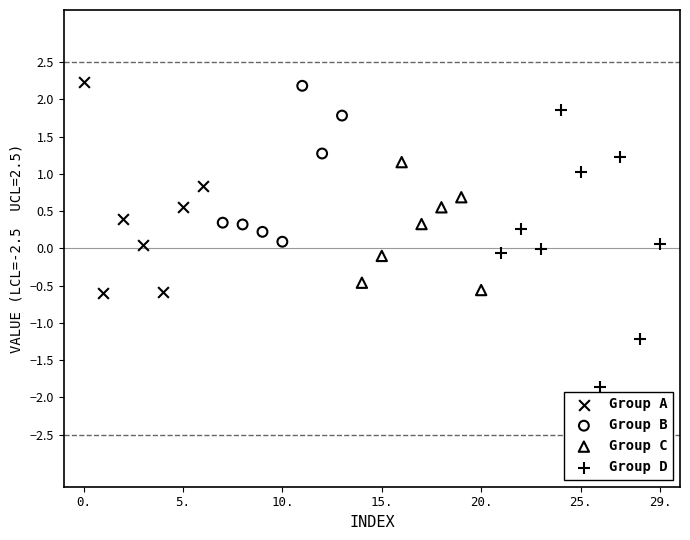

Which series has the largest Y range (max minus min)?

Group D